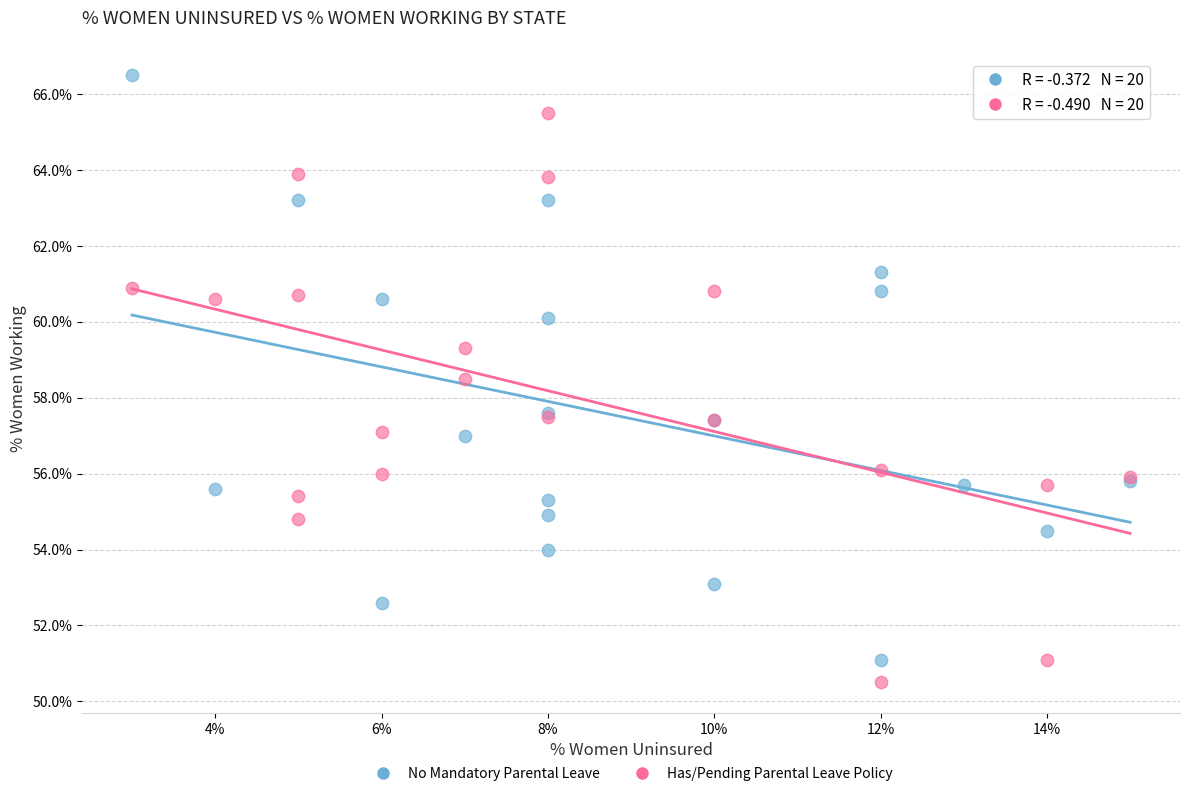

Which series reaches the maximum Y coordinate?

No Mandatory Parental Leave